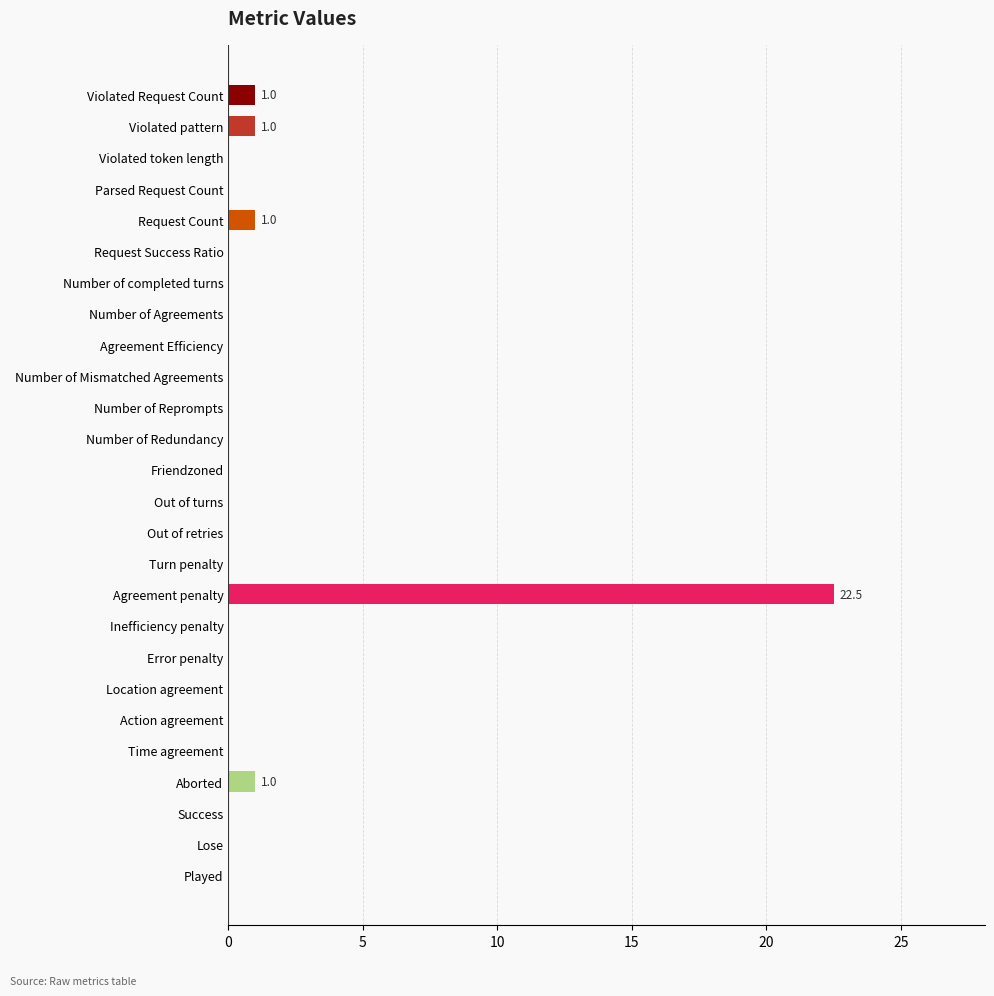

Reading top to bottom, list all the values displayed in this chart.

Violated Request Count=1.0	Violated pattern=1.0	Violated token length=0.0	Parsed Request Count=0.0	Request Count=1.0	Request Success Ratio=0.0	Number of completed turns=0.0	Number of Agreements=0.0	Agreement Efficiency=0.0	Number of Mismatched Agreements=0.0	Number of Reprompts=0.0	Number of Redundancy=0.0	Friendzoned=0.0	Out of turns=0.0	Out of retries=0.0	Turn penalty=0.0	Agreement penalty=22.5	Inefficiency penalty=0.0	Error penalty=0.0	Location agreement=0.0	Action agreement=0.0	Time agreement=0.0	Aborted=1.0	Success=0.0	Lose=0.0	Played=0.0